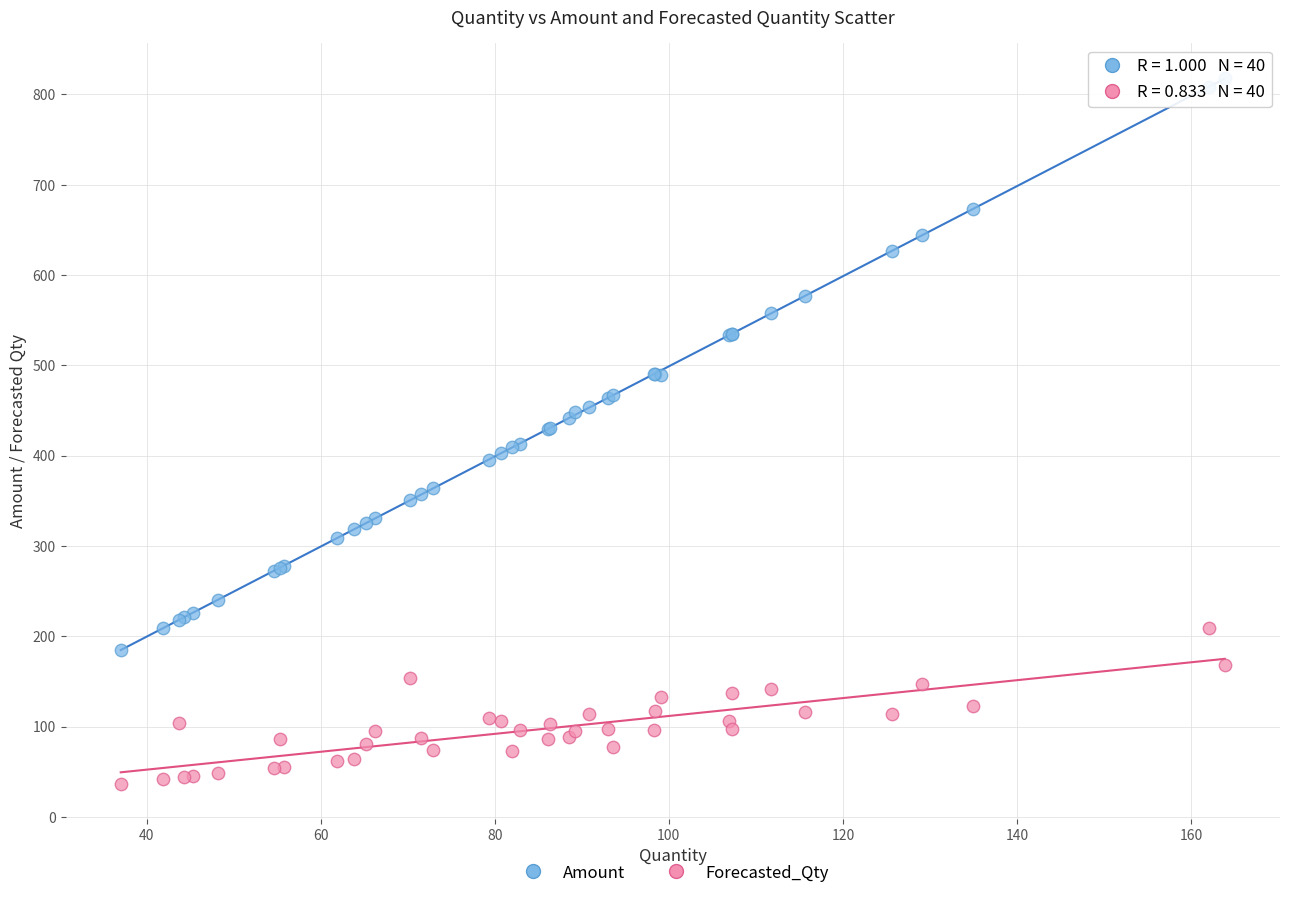

Which series reaches the minimum Y coordinate?

Forecasted_Qty